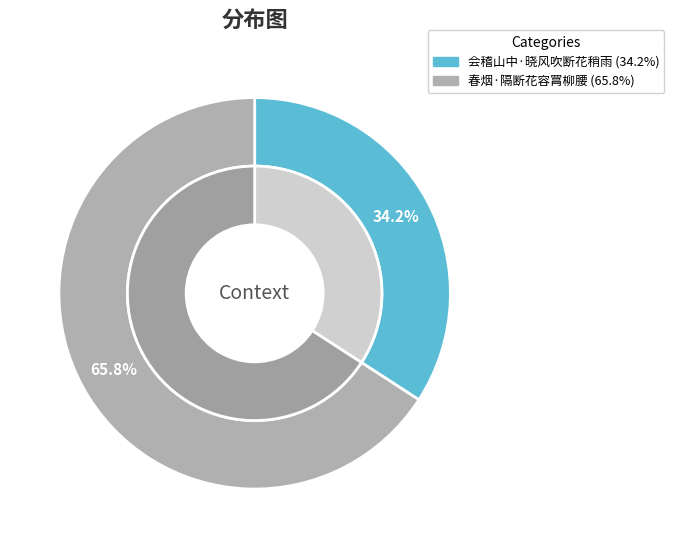

Is the sum of 会稽山中·晓风吹断花稍雨 and 春烟·隔断花容罥柳腰 greater than half?

Yes